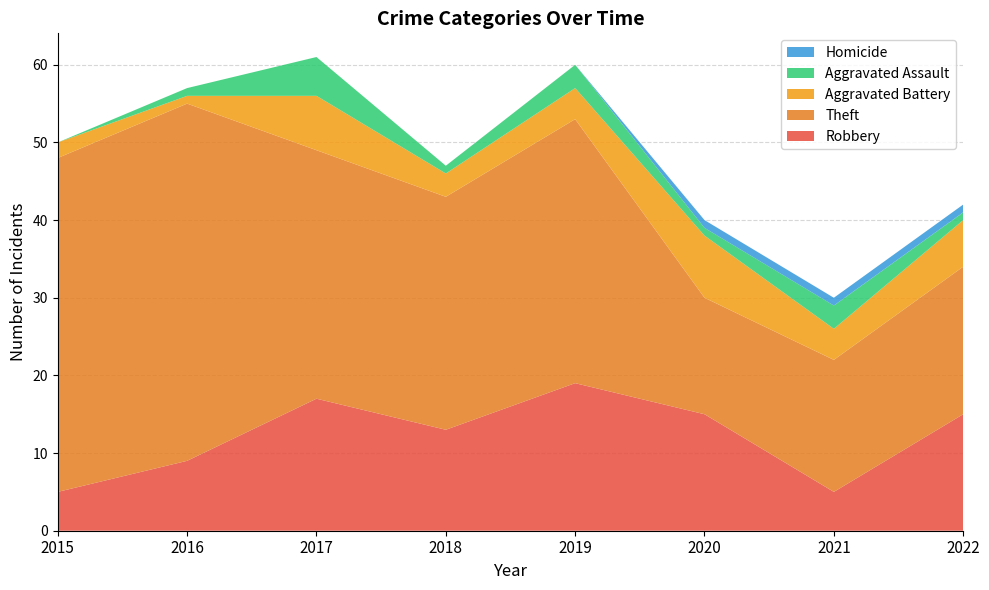

Reading left to right, extract all data points from this chart.

Robbery: 5	9	17	13	19	15	5	15
Theft: 43	46	32	30	34	15	17	19
Aggravated Battery: 2	1	7	3	4	8	4	6
Aggravated Assault: 0	1	5	1	3	1	3	1
Homicide: 0	0	0	0	0	1	1	1